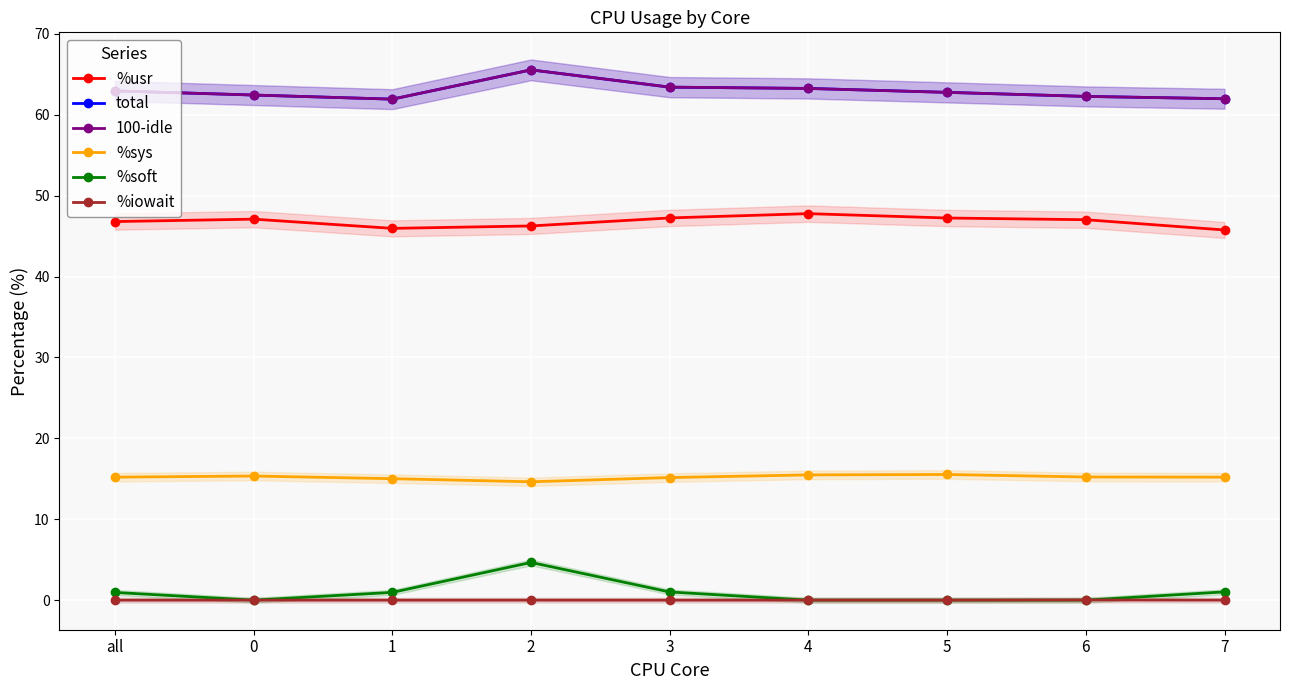

What is the difference between the maximum and second lowest values in the %sys series?

0.5